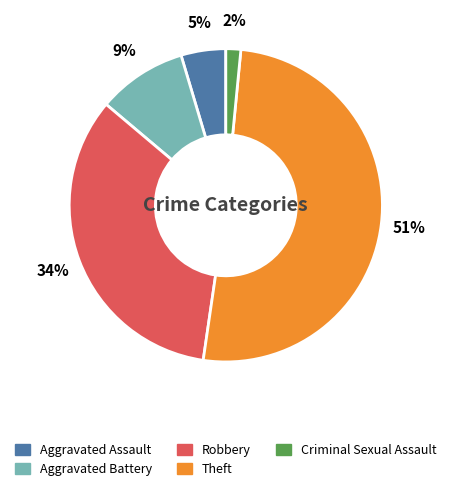

Is the sum of Theft and Criminal Sexual Assault greater than half?

Yes